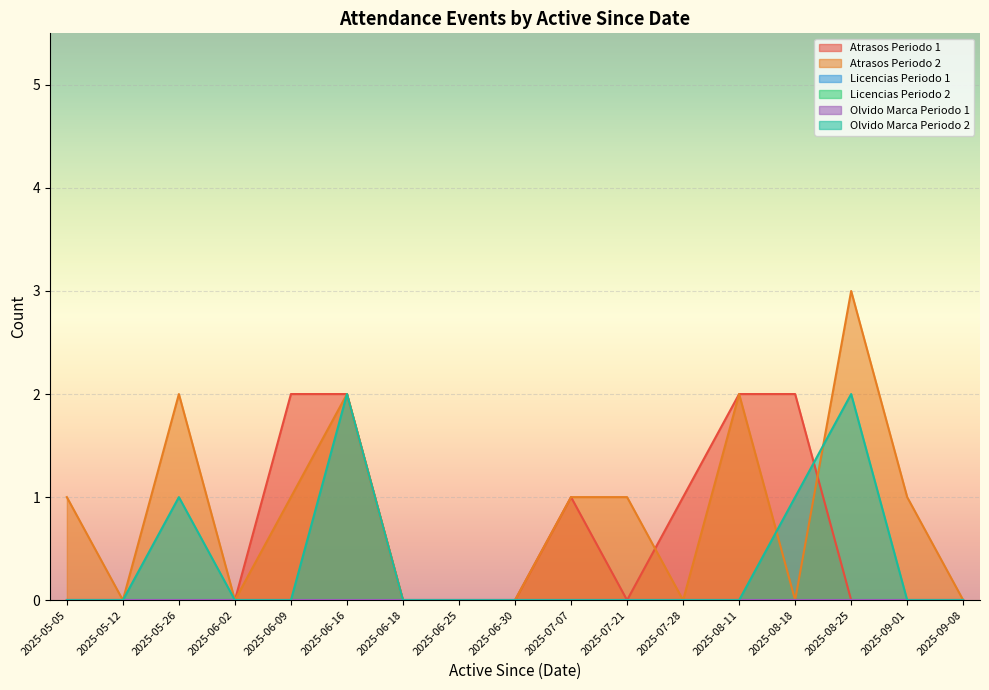

True or false: Atrasos Periodo 1 and Licencias Periodo 1 intersect in this chart.

False